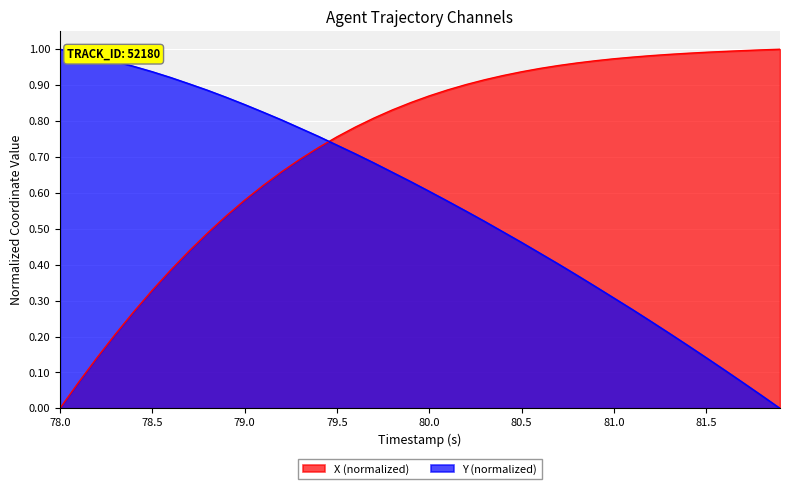

Does the chart display data point markers on the line(s)?

No